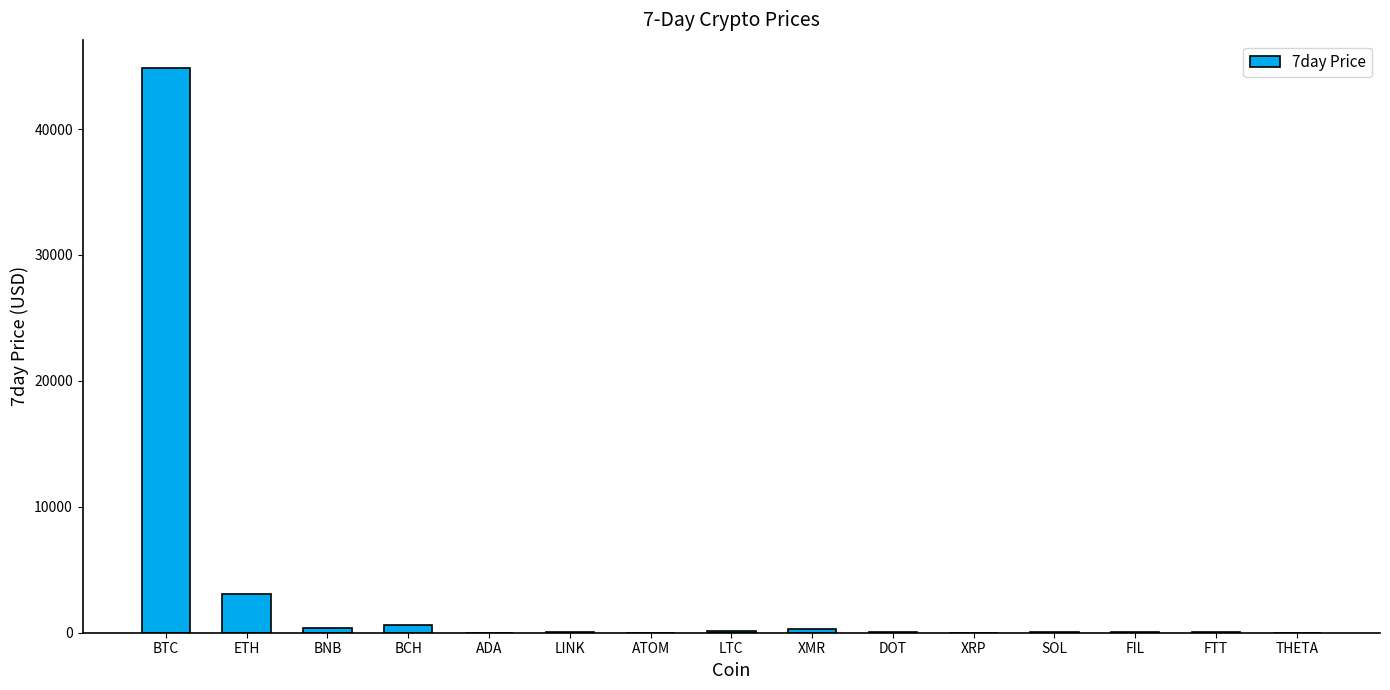

Between SOL and ETH, which is larger?

ETH